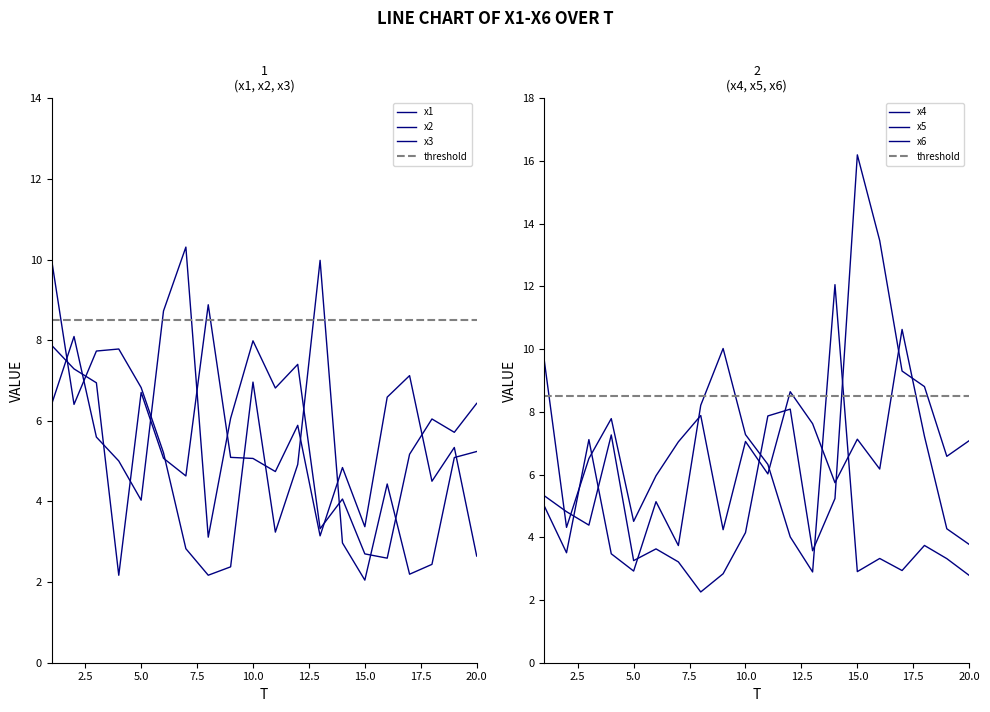

How many lines are shown in the chart?

6